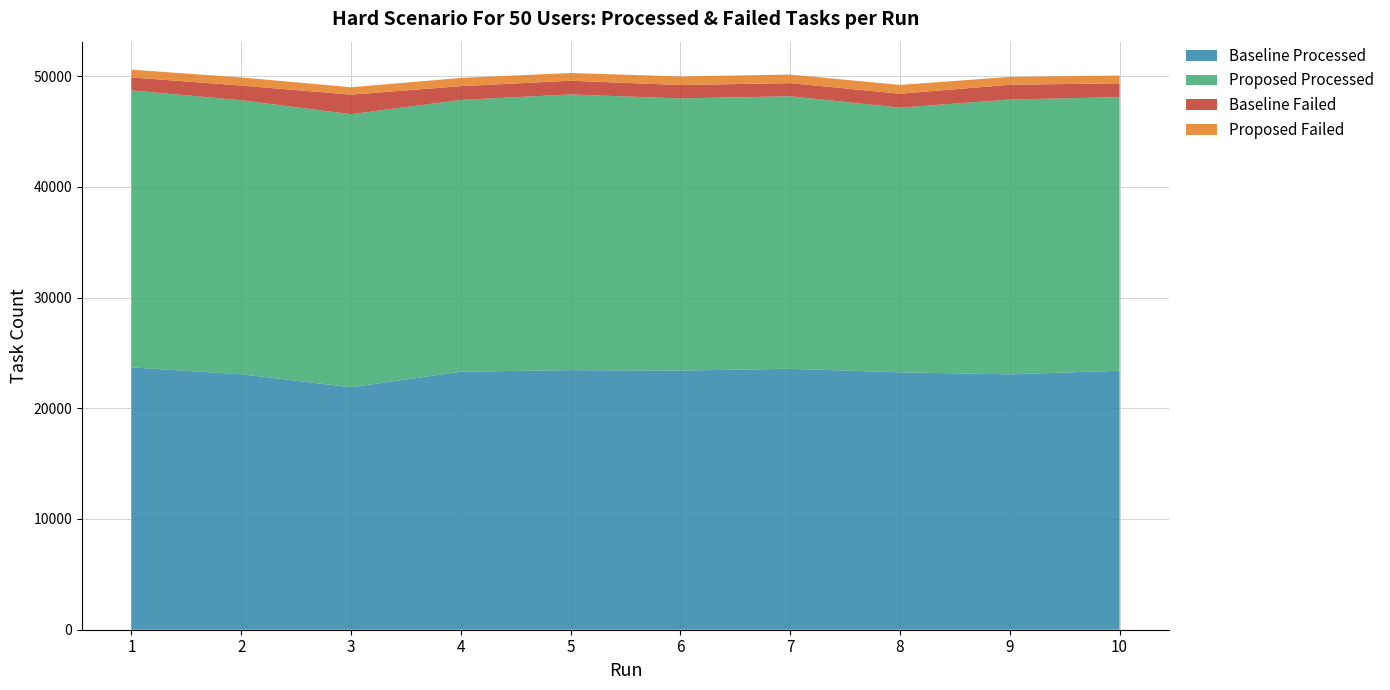

Reading left to right, transcribe all the data shown in this chart.

Baseline Processed: 23693.3	23075.5	21898.0	23300.0	23444.5	23403.3	23566.7	23246.3	23063.6	23392.3
Proposed Processed: 25013.9	24743.5	24660.0	24547.0	24898.7	24577.9	24611.4	23902.4	24818.2	24709.3
Baseline Failed: 1173.2	1327.8	1768.0	1242.0	1237.7	1212.4	1185.4	1259.6	1331.7	1247.1
Proposed Failed: 699.5	732.5	667.0	743.2	700.7	771.0	773.4	794.2	711.9	701.8